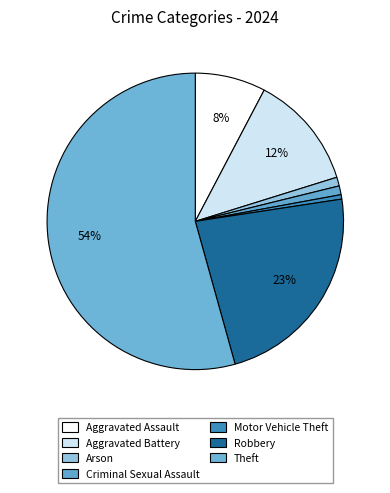

Count the number of slices in the pie.

7